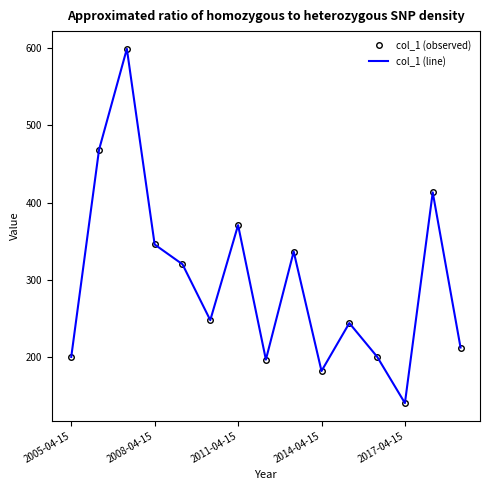

Reading left to right, what are all the values shown in this chart?

col_1 (observed): 200.4	468.5	599.0	345.8	320.3	248.0	370.9	196.9	336.6	182.2	244.2	200.7	140.7	413.3	212.6
col_1 (line): 200.4	468.5	599.0	345.8	320.3	248.0	370.9	196.9	336.6	182.2	244.2	200.7	140.7	413.3	212.6